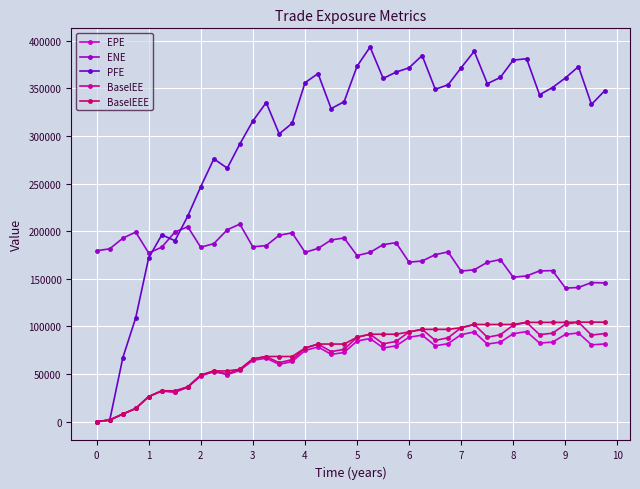

What is the value of the BaselEE point at the 31st from the left?

88737.1